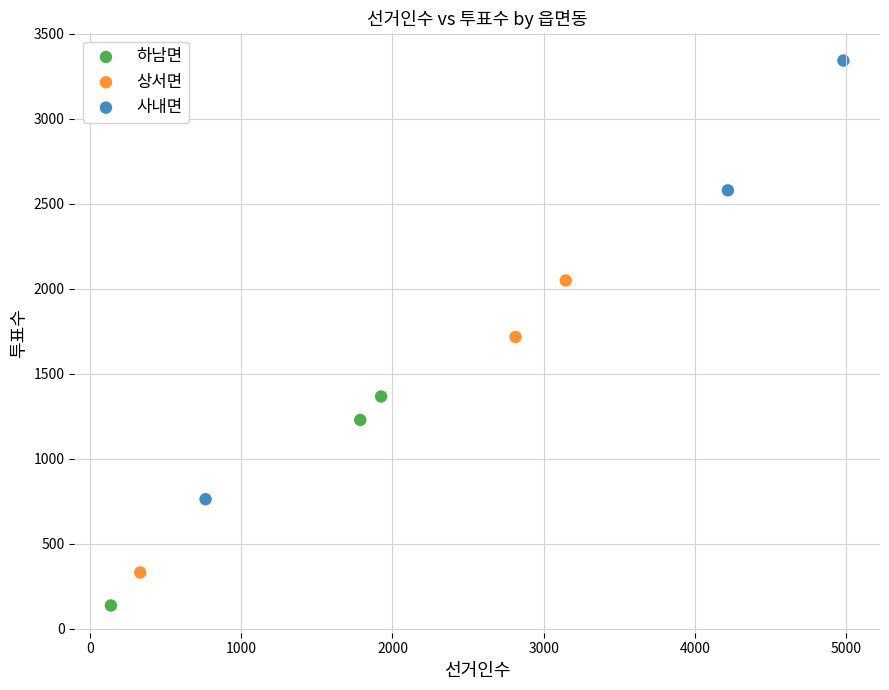

Which series contains the lowest Y value?

하남면